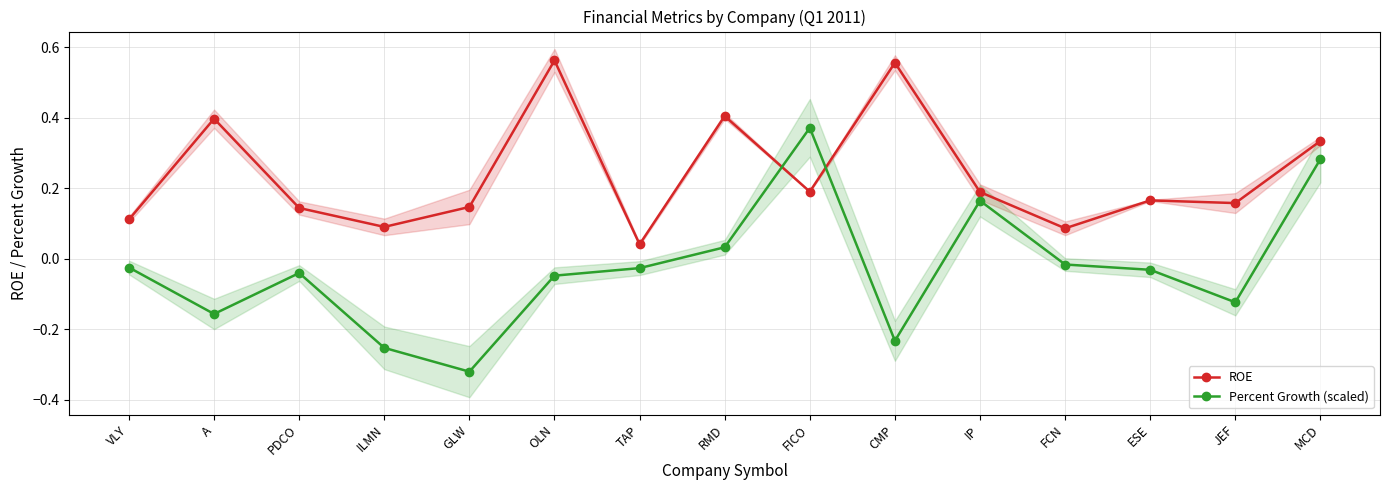

What is the label of the 11th point from the left?

IP